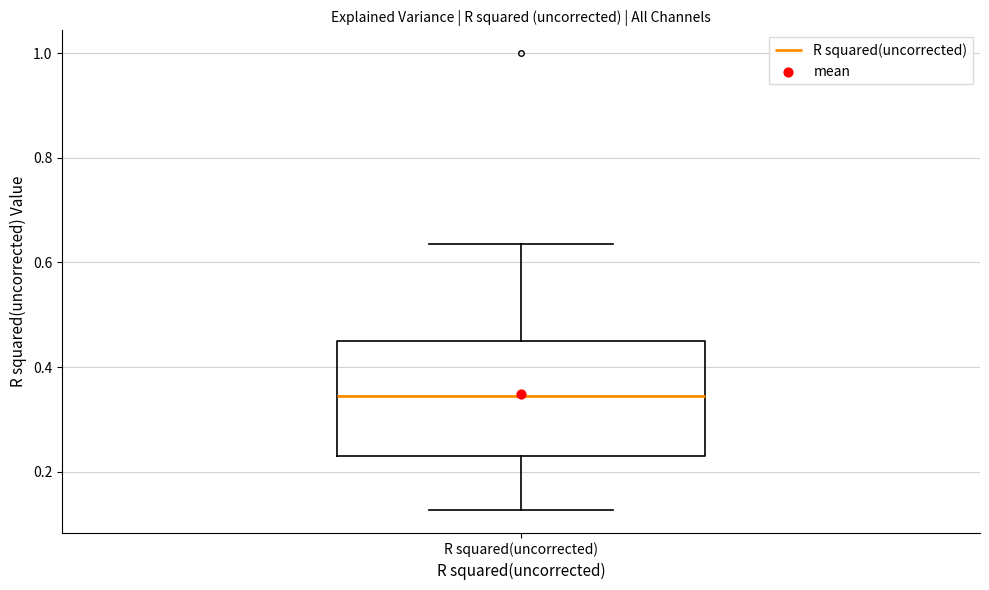

Read this box plot against the y-axis: the position of the median line, the range covered by the box, and the ends of both whiskers. The values are not printed on the chart, so give them approximately, as read against the axis.

median 0.34, box 0.24 to 0.44, whiskers 0.12 to 0.64